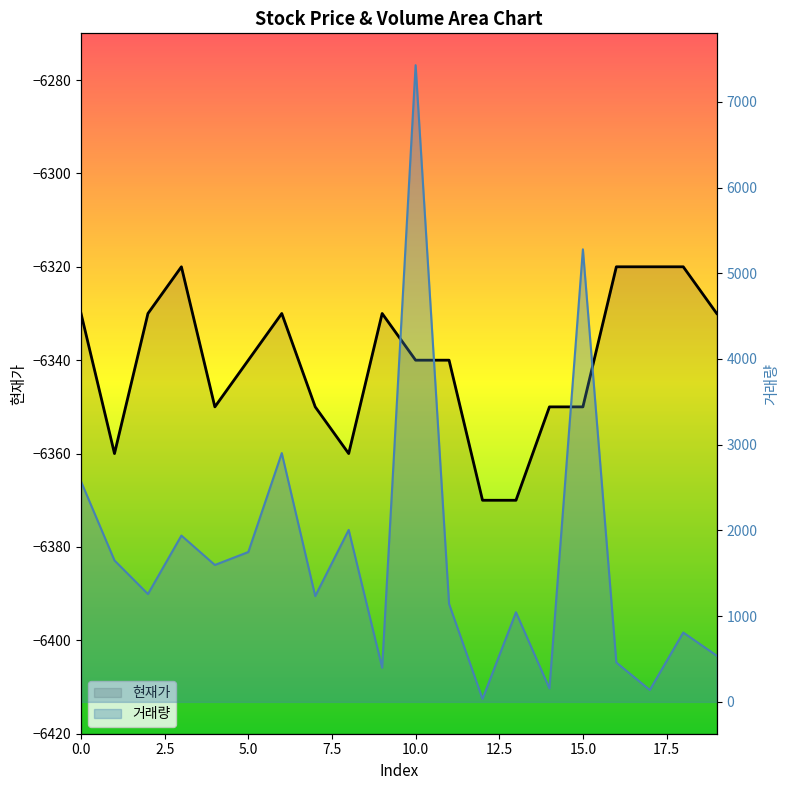

Which has a higher value, 2 or 13?

2